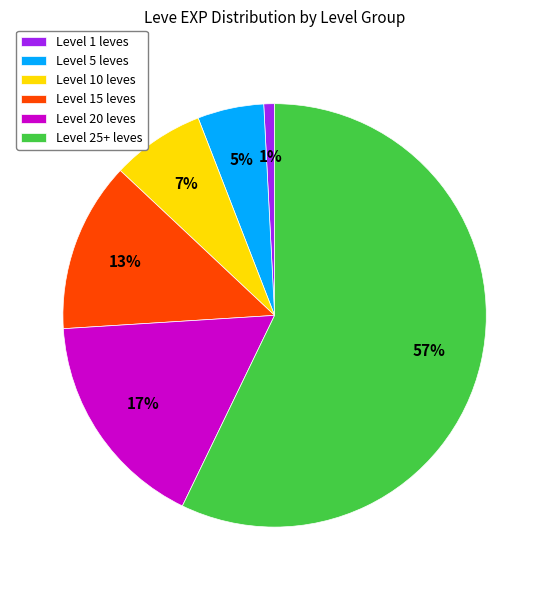

To the nearest percent, what percentage of the pie is Level 10 leves?

7%